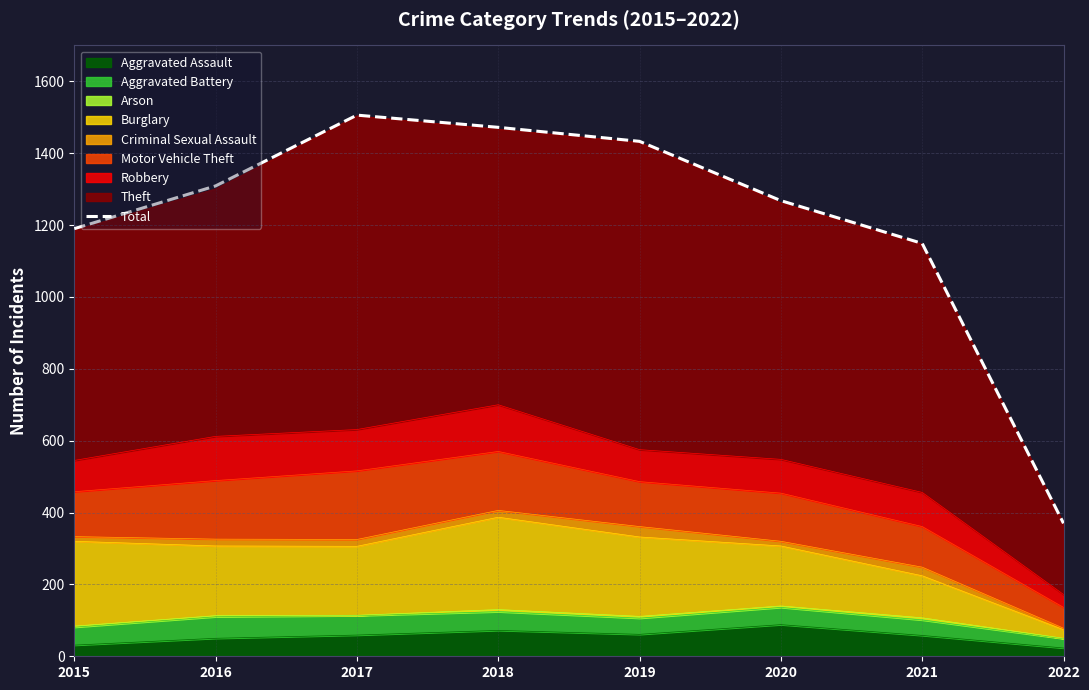

What is the sum of all values?

9697